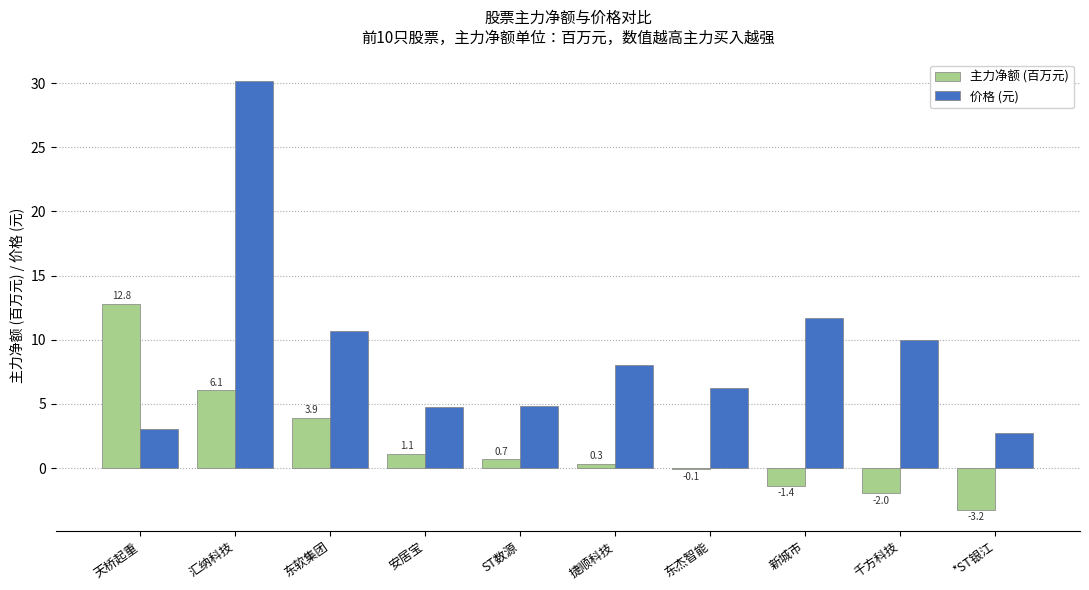

How many series are shown in this chart?

2